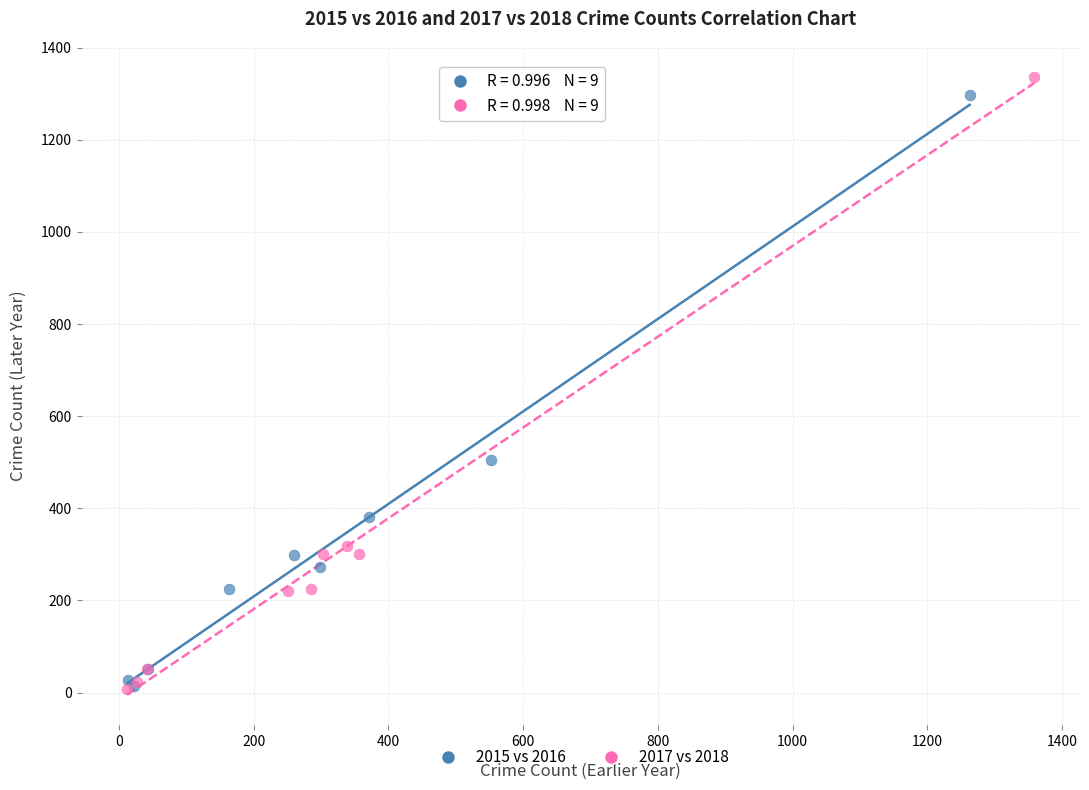

Which series has the widest spread of Y values?

2017 vs 2018